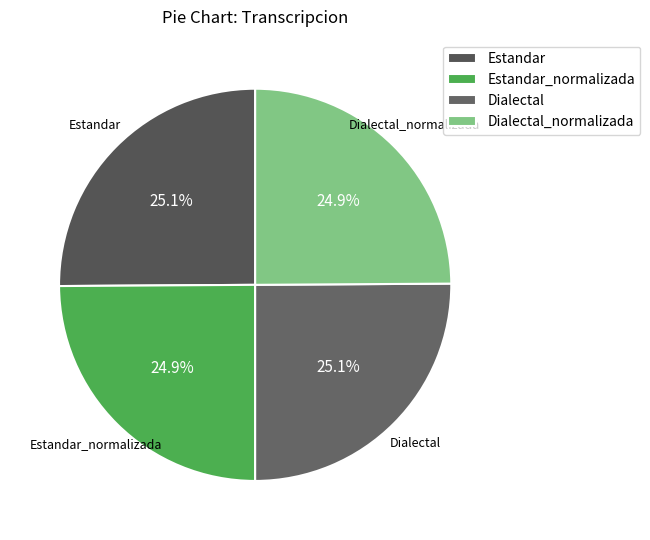

Approximately how many times larger is the value at Estandar compared to Estandar_normalizada?

1.0